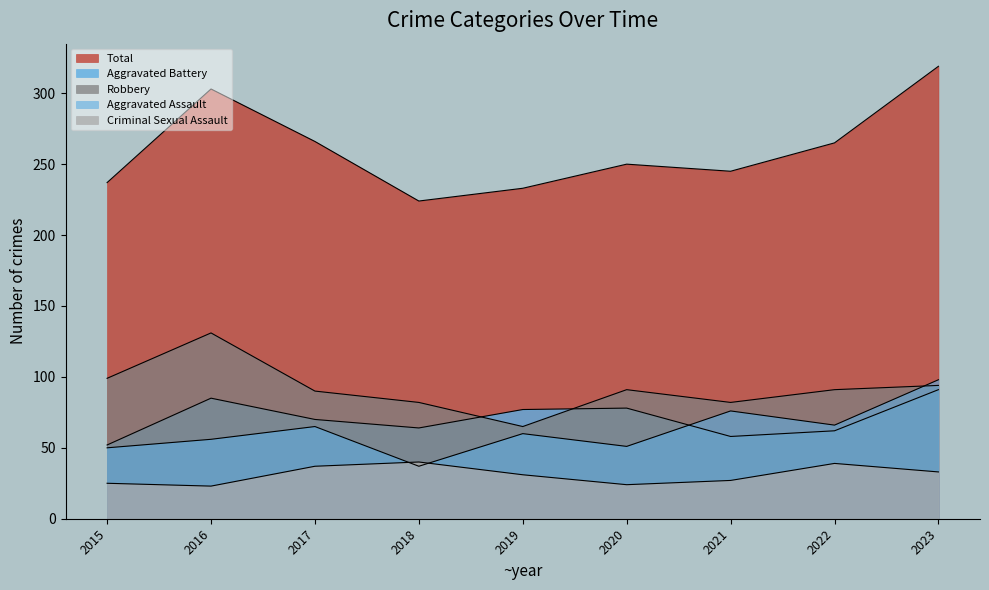

Where do Aggravated Assault and Criminal Sexual Assault first cross each other?

2017 and 2018